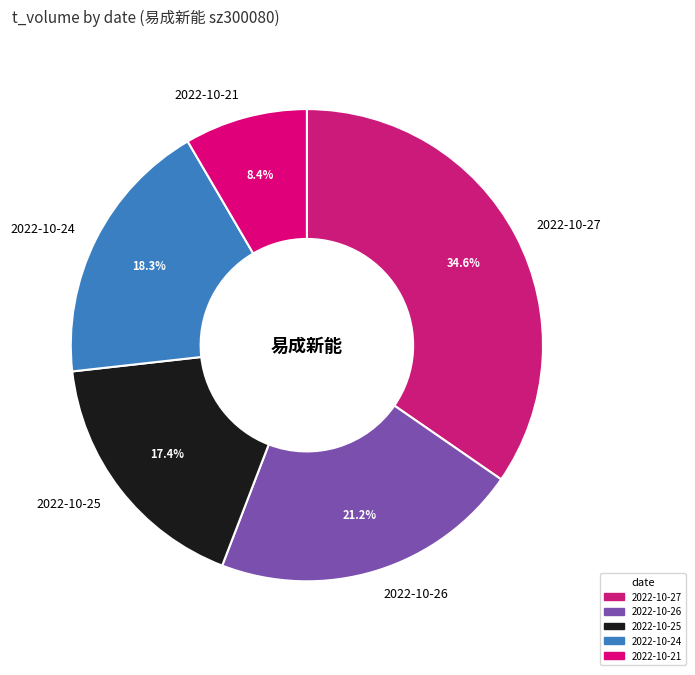

What is the ratio of the value at 2022-10-21 to the value at 2022-10-24?

0.5